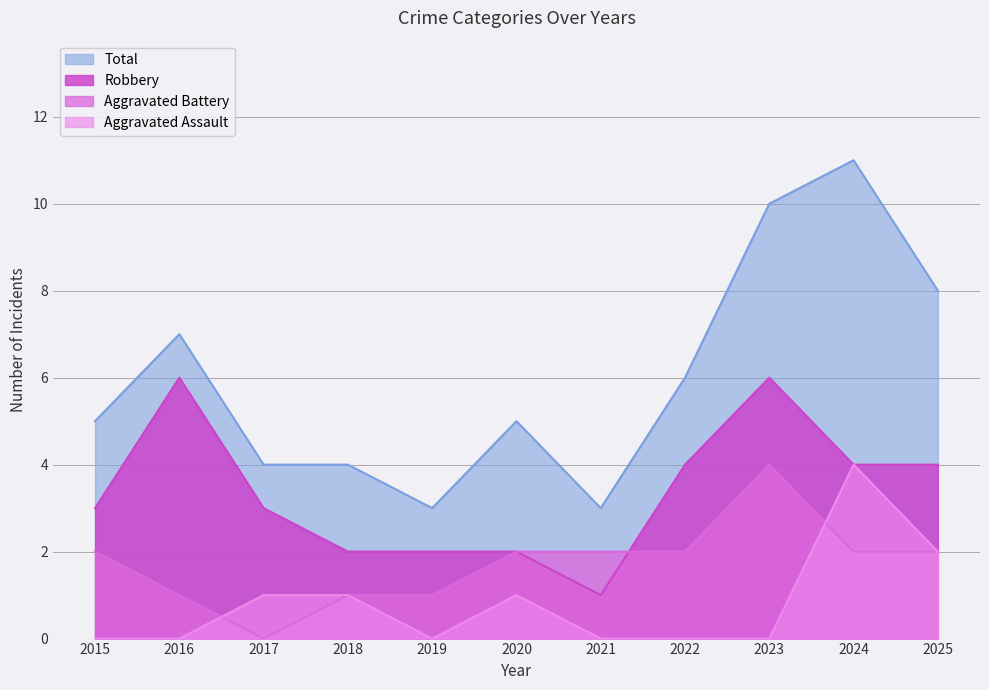

True or false: Total has more than 1 points higher than both neighbors.

True